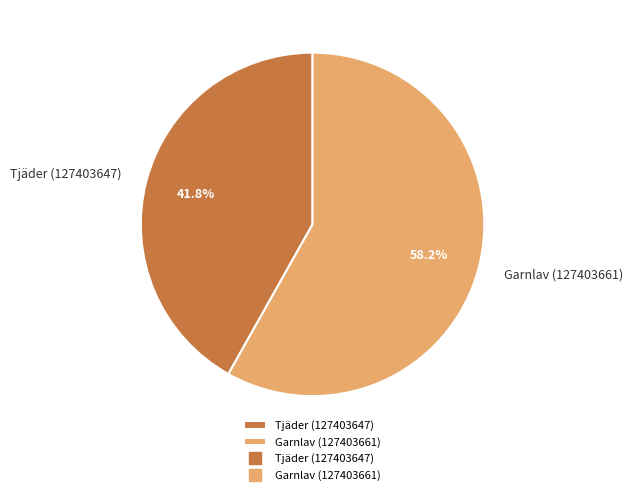

To the nearest percent, what portion does Garnlav (127403661) represent?

58%